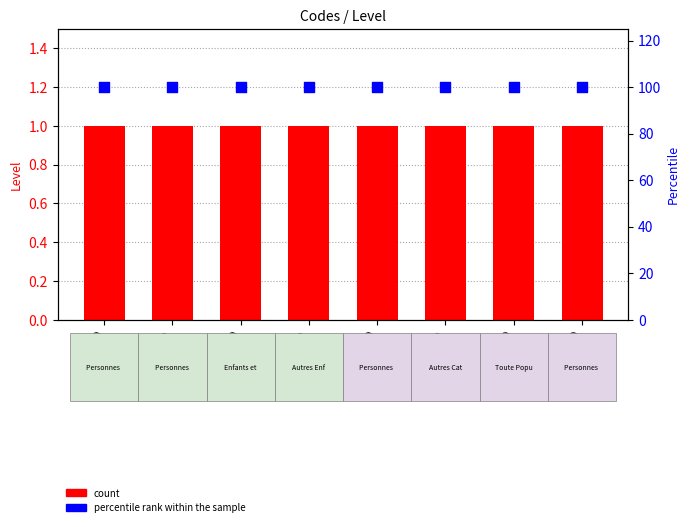

What are all the series names shown in the legend?

count, percentile rank within the sample